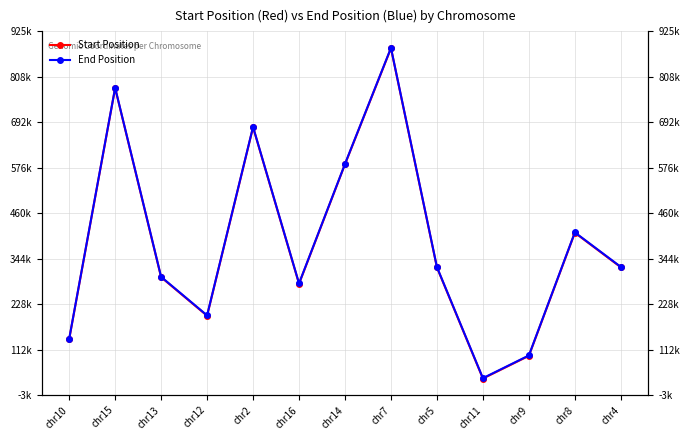

True or false: End Position and Start Position cross at least once.

False